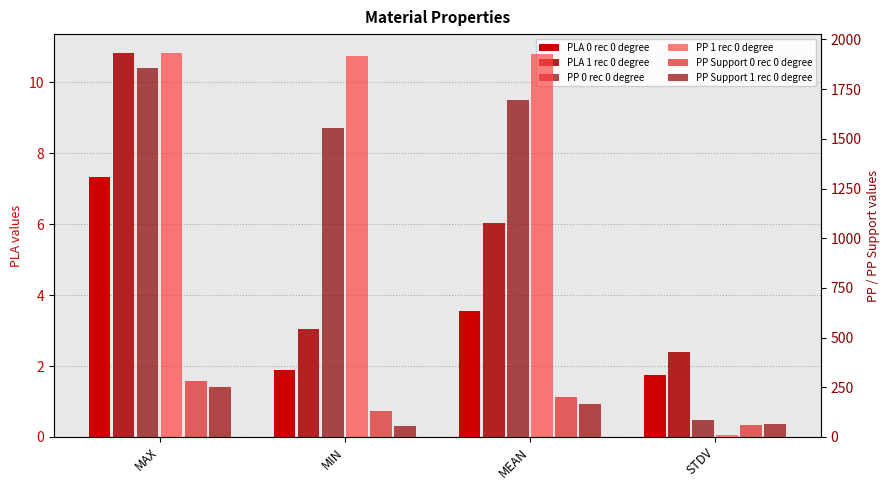

What is the value of the PP 0 rec 0 degree bar at the 3rd from the left?

1697.1